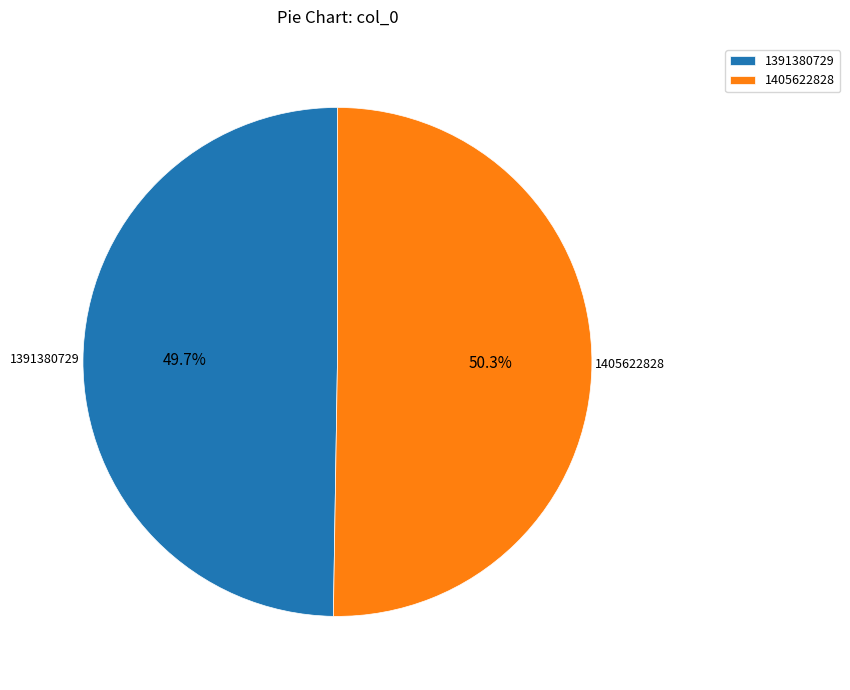

To the nearest percent, what is the combined percentage of 1391380729 and 1405622828?

100%